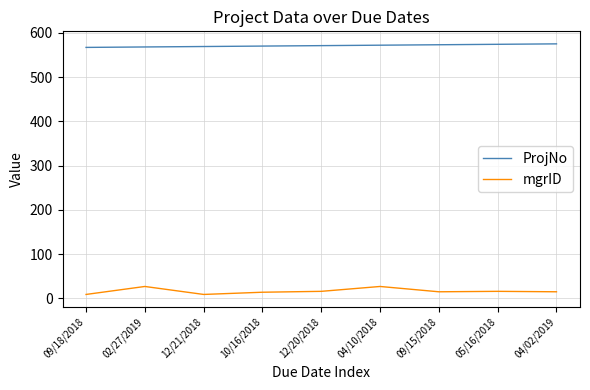

The value of mgrID at 05/16/2018 is 16. True or false?

True